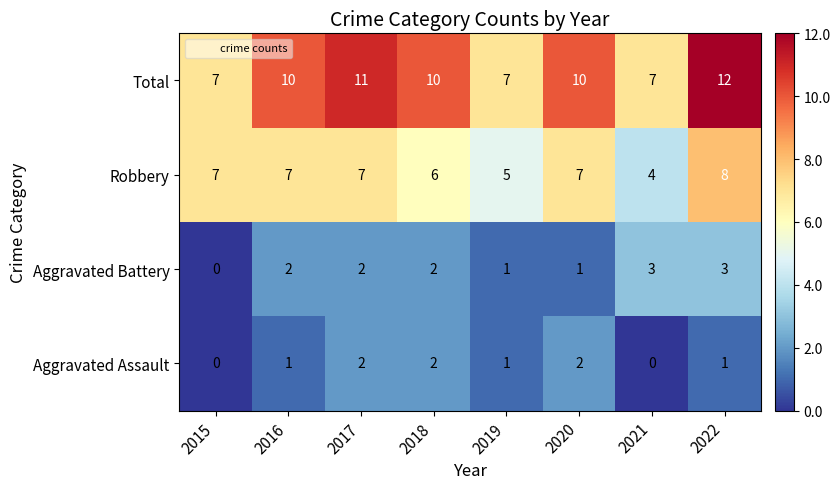

What is the difference between the highest and lowest values at 2018?

8